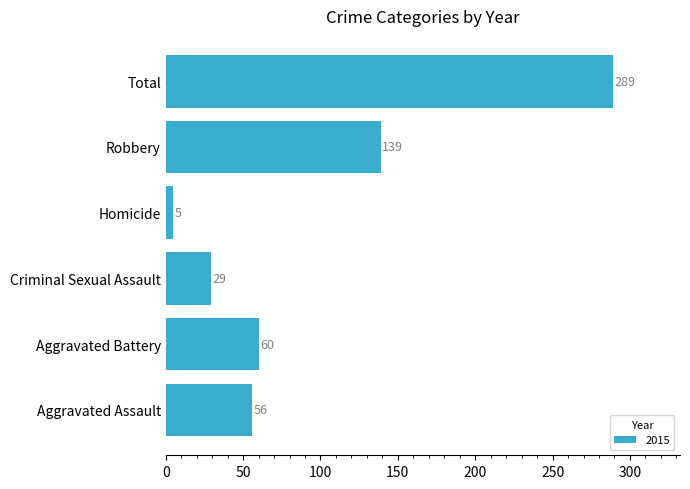

Count the number of data series in this chart.

1